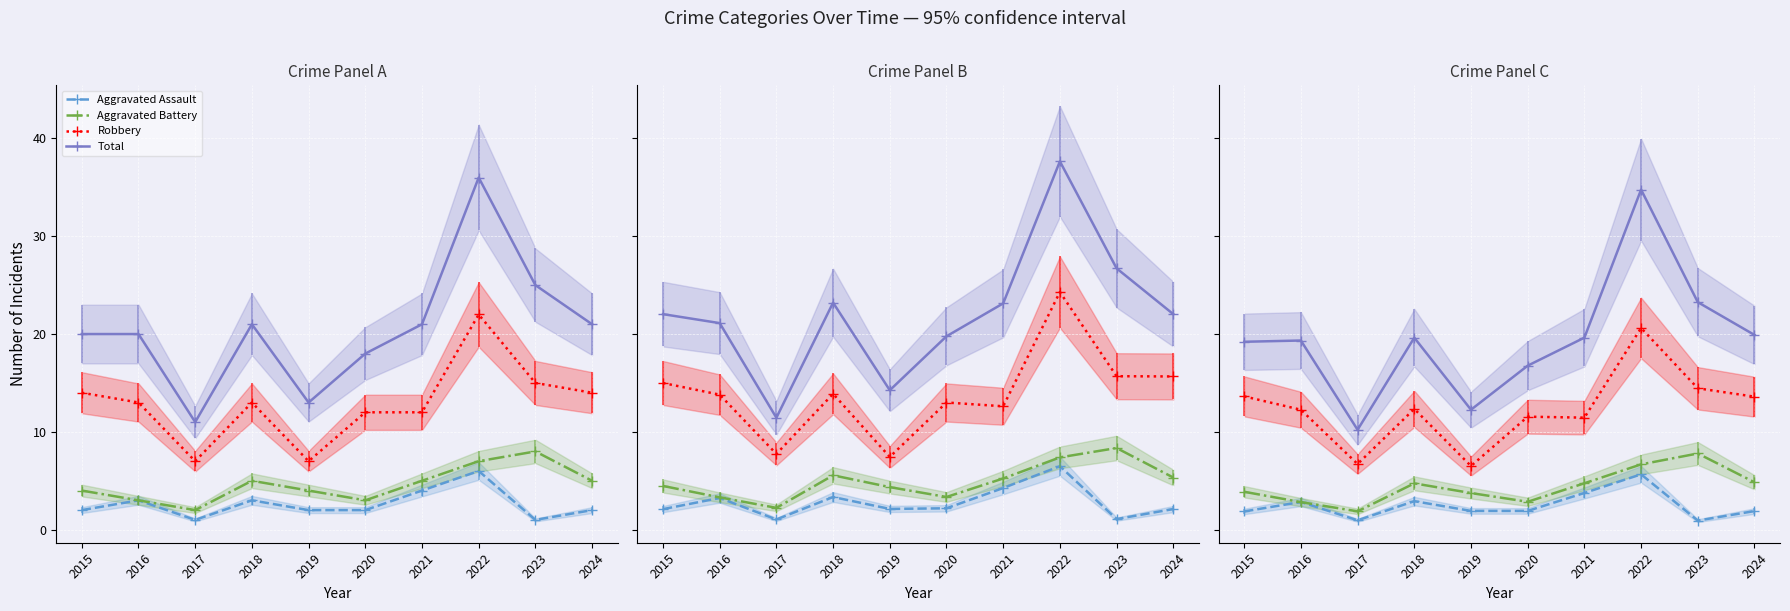

What is the average value of the Aggravated Assault series?

2.5